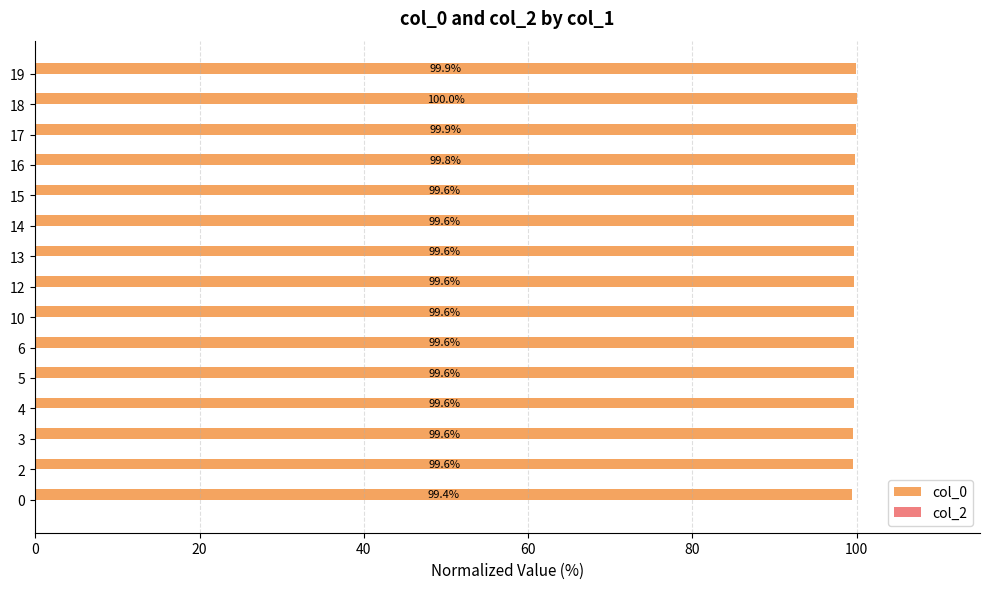

How many bars are there in total?

15